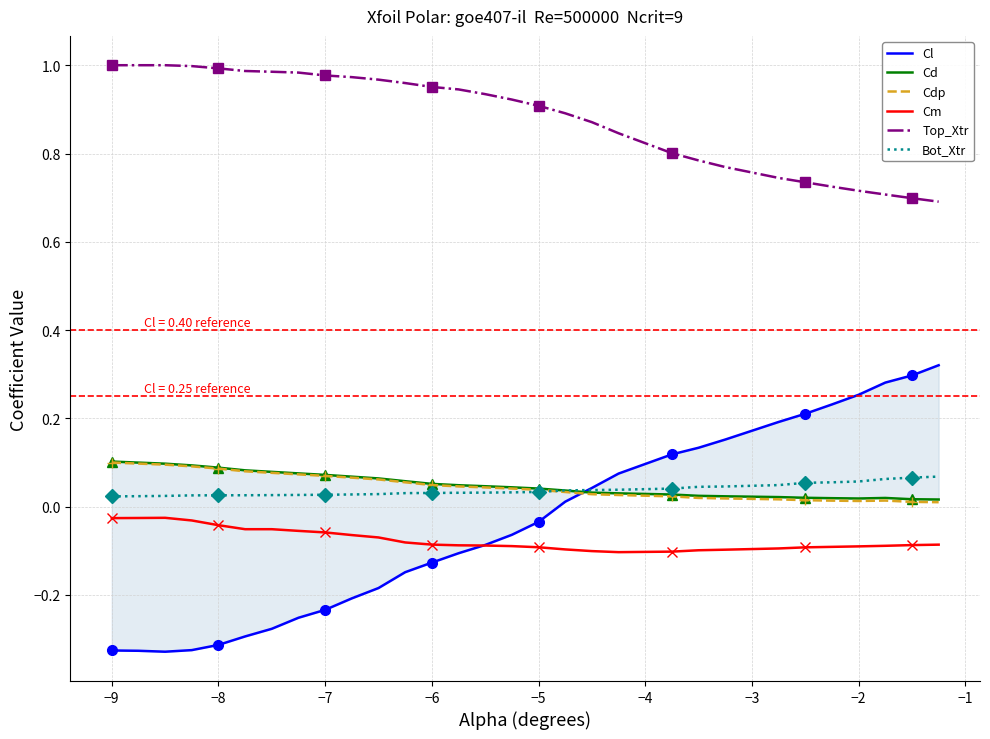

True or false: Top_Xtr and Cm cross at least once.

False